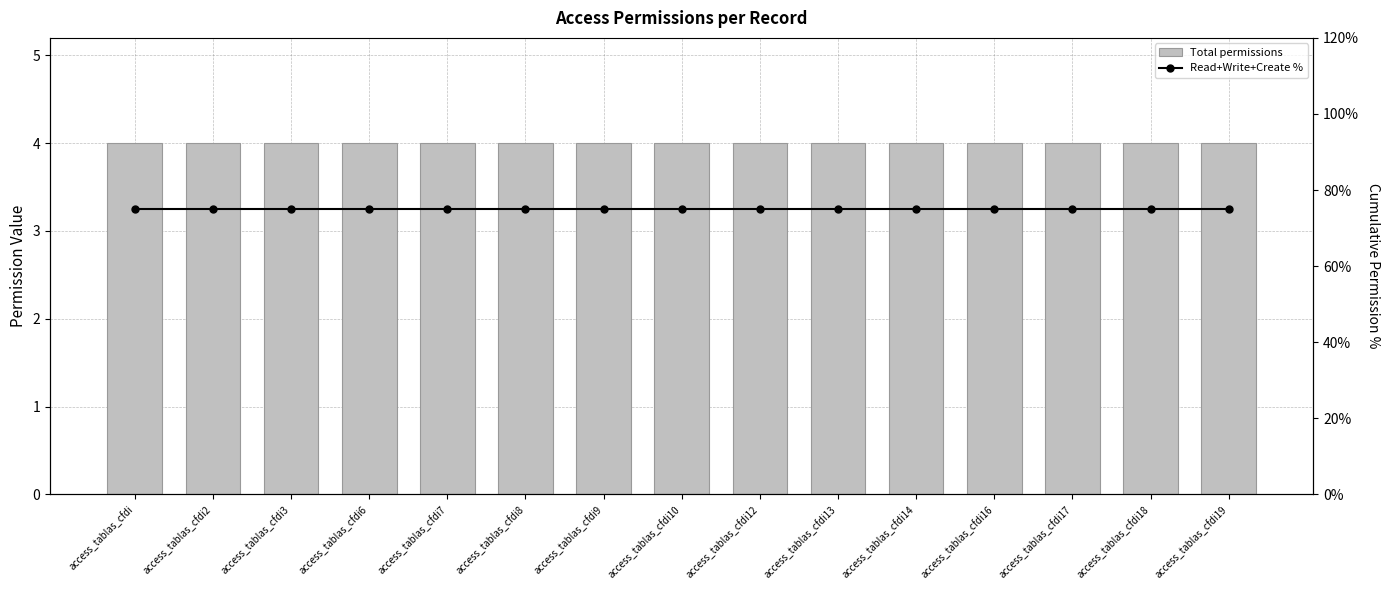

What position from the left is access_tablas_cfdi2?

2